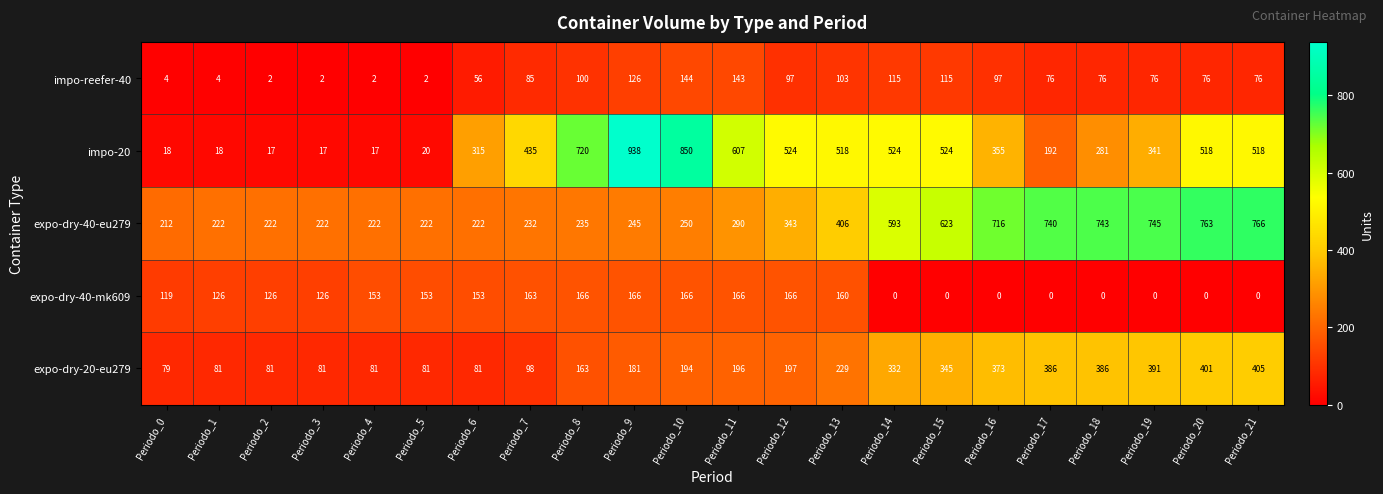

What is the sum of the impo-20 values at Periodo_15 and Periodo_1?

542